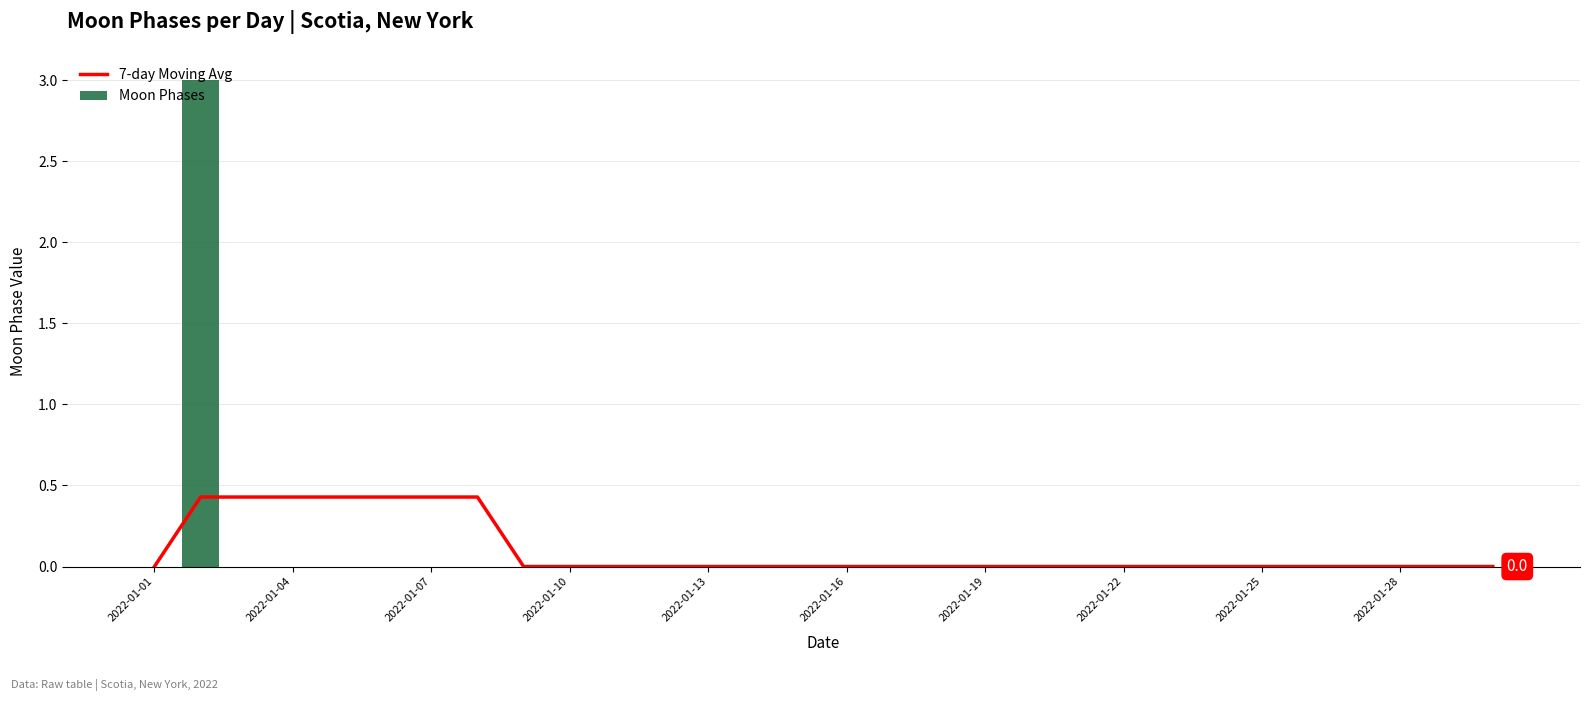

How many distinct data groups are displayed?

2